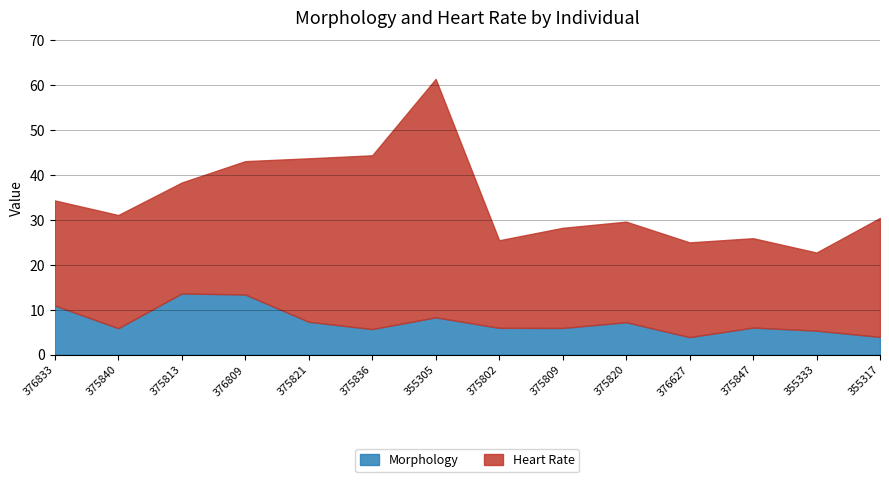

What is the difference between the maximum and minimum values in the Morphology series?

9.7